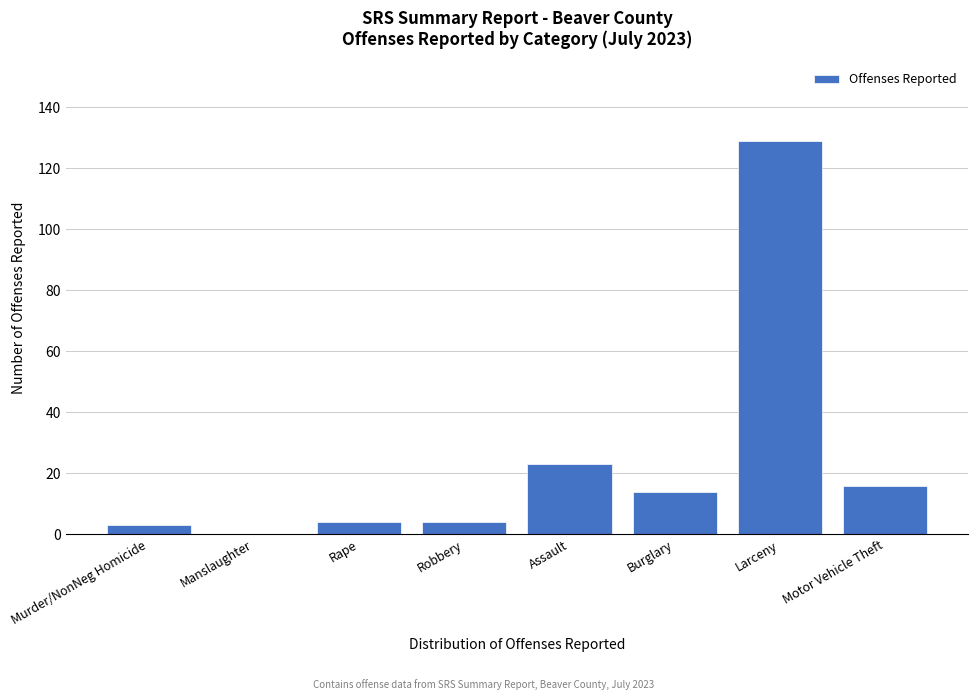

Reading left to right, list all the values displayed in this chart.

Murder/NonNeg Homicide=3	Manslaughter=0	Rape=4	Robbery=4	Assault=23	Burglary=14	Larceny=129	Motor Vehicle Theft=16